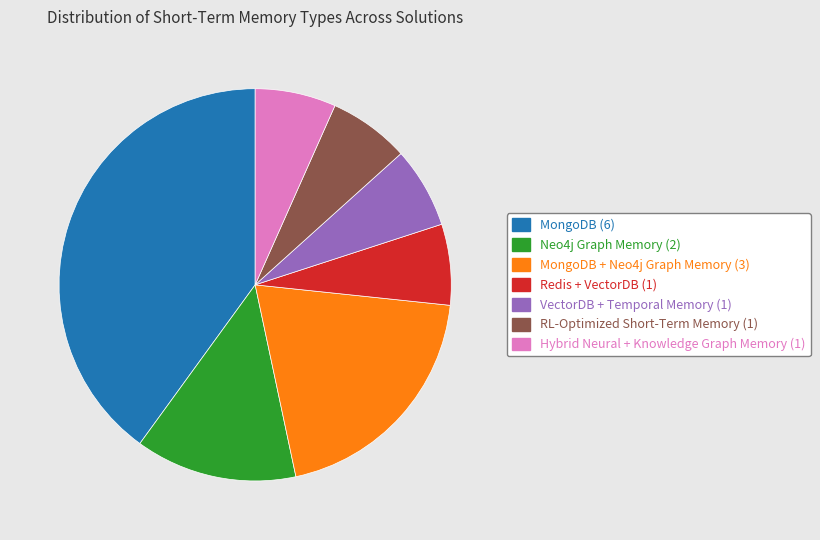

Is there a majority slice in this chart?

No